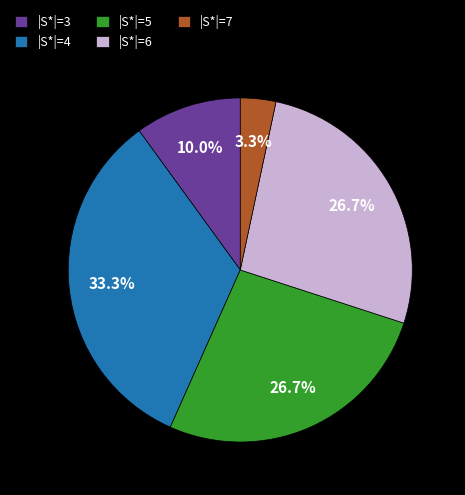

Does any single category account for the majority?

No